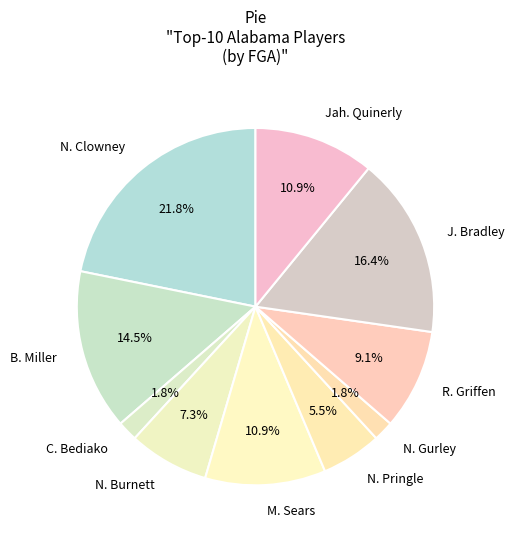

Which slice is the largest?

N. Clowney